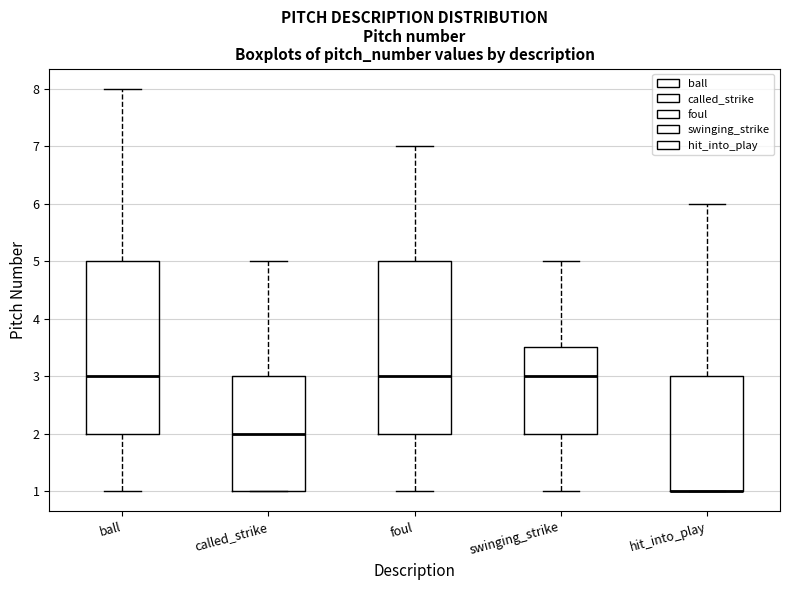

Reading left to right, transcribe this box plot: for each box, give where its median line is, the range the box spans, and where its two whiskers end, as read against the y-axis. The values are not printed on the chart, so give them approximately, as read against the axis.

ball: median 3.0, box 2.0 to 5.0, whiskers 1.0 to 8.0
called_strike: median 2.0, box 1.0 to 3.0, whiskers 1.0 to 5.0
foul: median 3.0, box 2.0 to 5.0, whiskers 1.0 to 7.0
swinging_strike: median 3.0, box 2.0 to 3.5, whiskers 1.0 to 5.0
hit_into_play: median 1.0 (drawn on the box's lower edge), box 1.0 to 3.0, whiskers 1.0 to 6.0